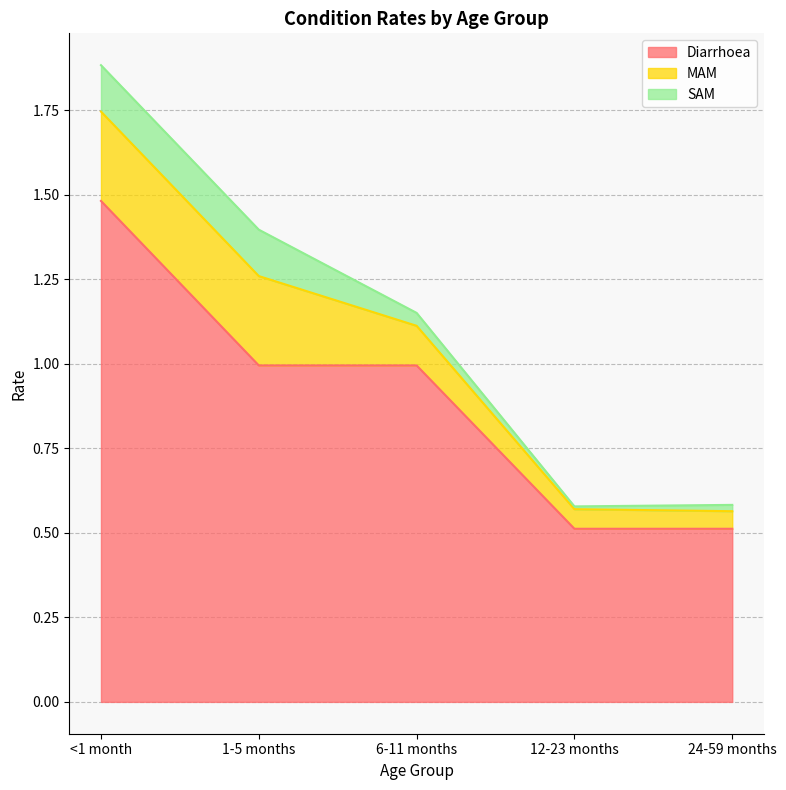

What is the value of the SAM point at the 2nd from the left?

0.1